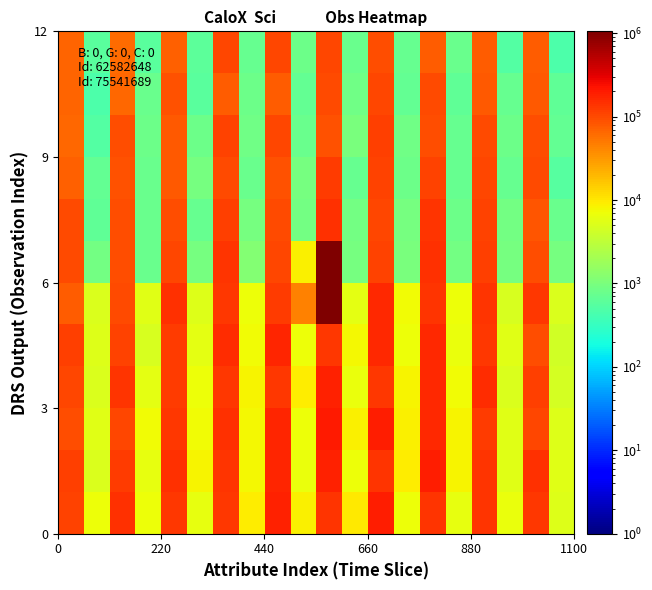

How many series are shown in this chart?

12